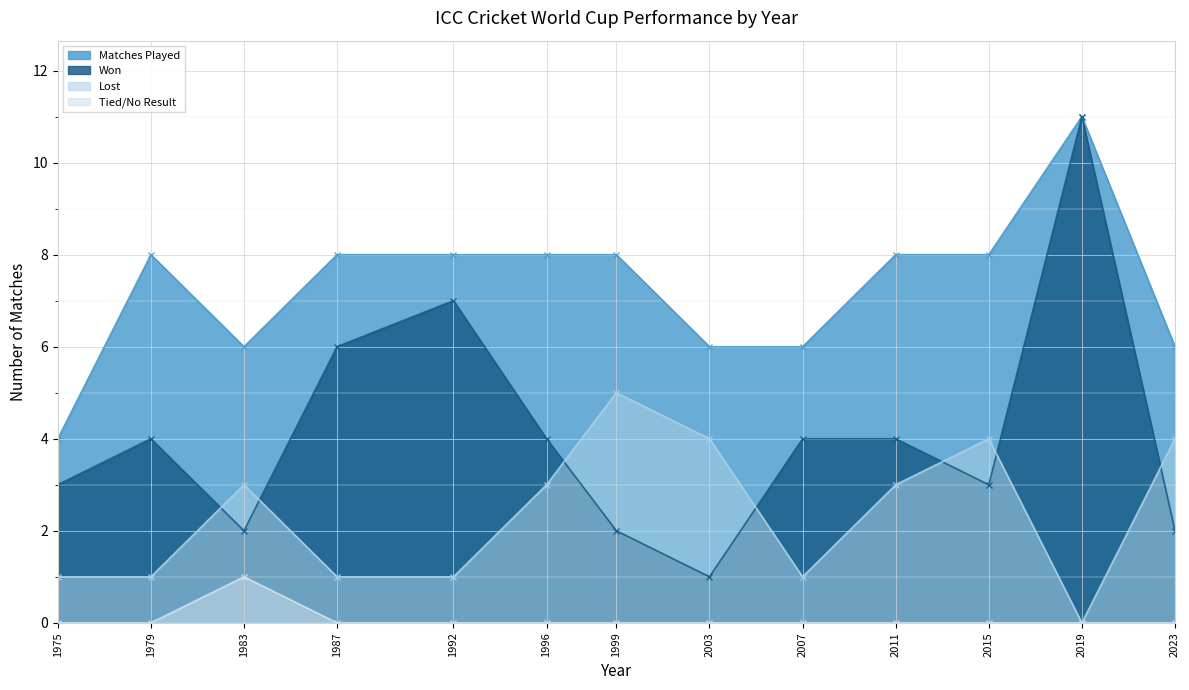

At which label does Matches Played reach its minimum?

1975